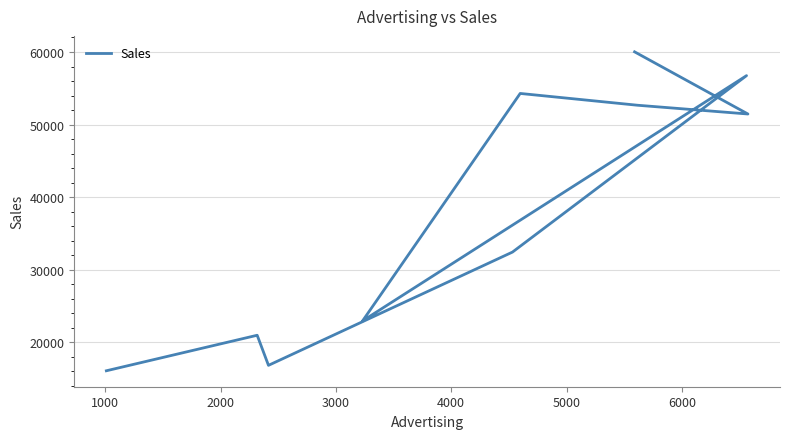

How many lines are shown in the chart?

1